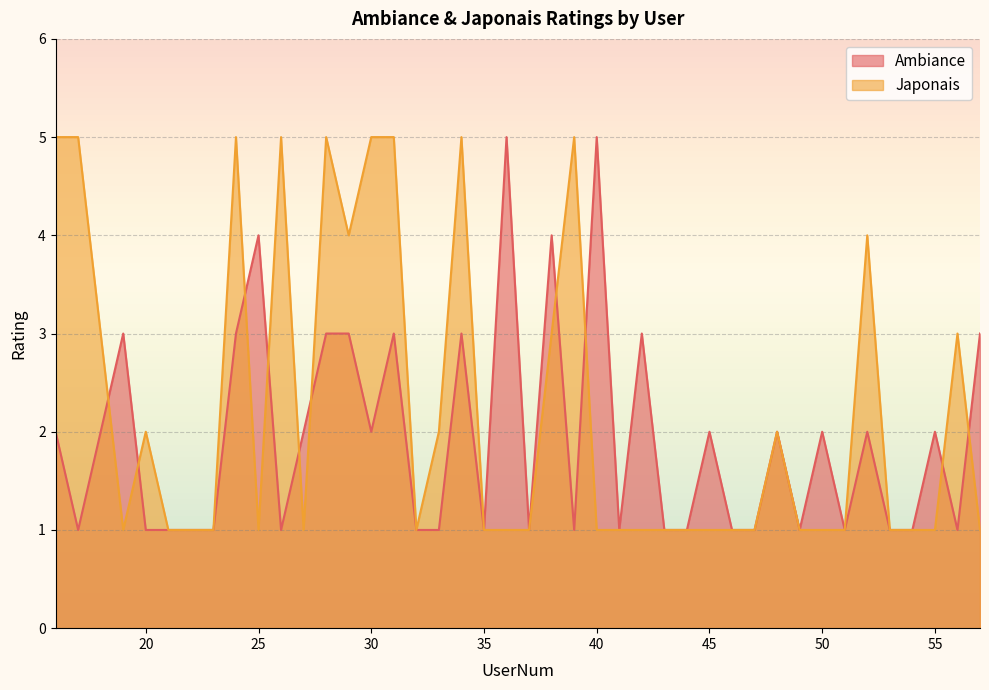

Which series has the largest total across all categories?

Japonais